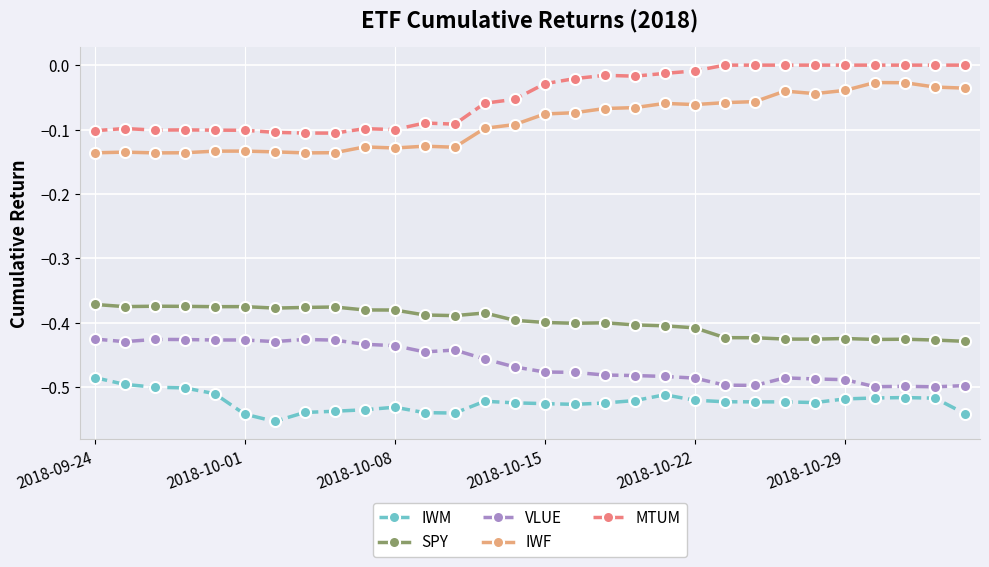

True or false: IWF has more than 2 interior local peaks.

True